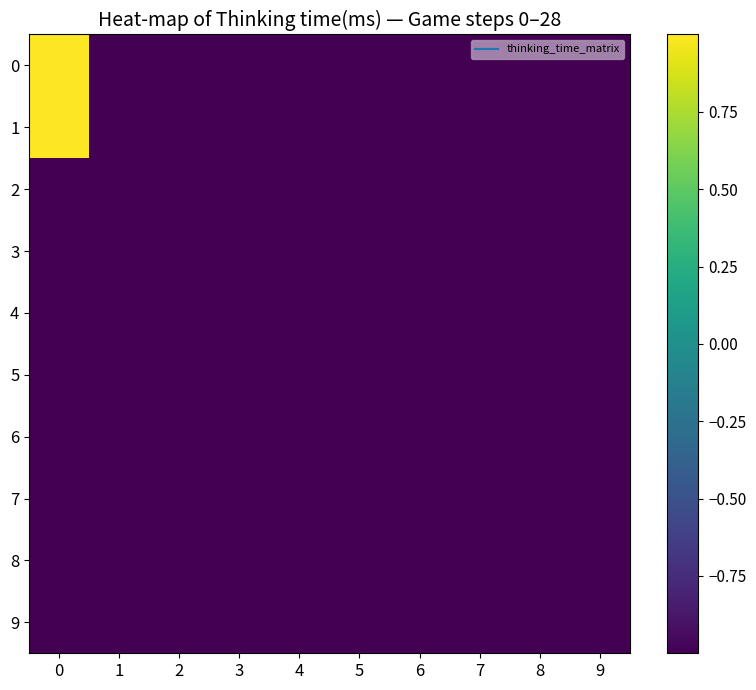

What is the total value across all series at 5?

-10.0